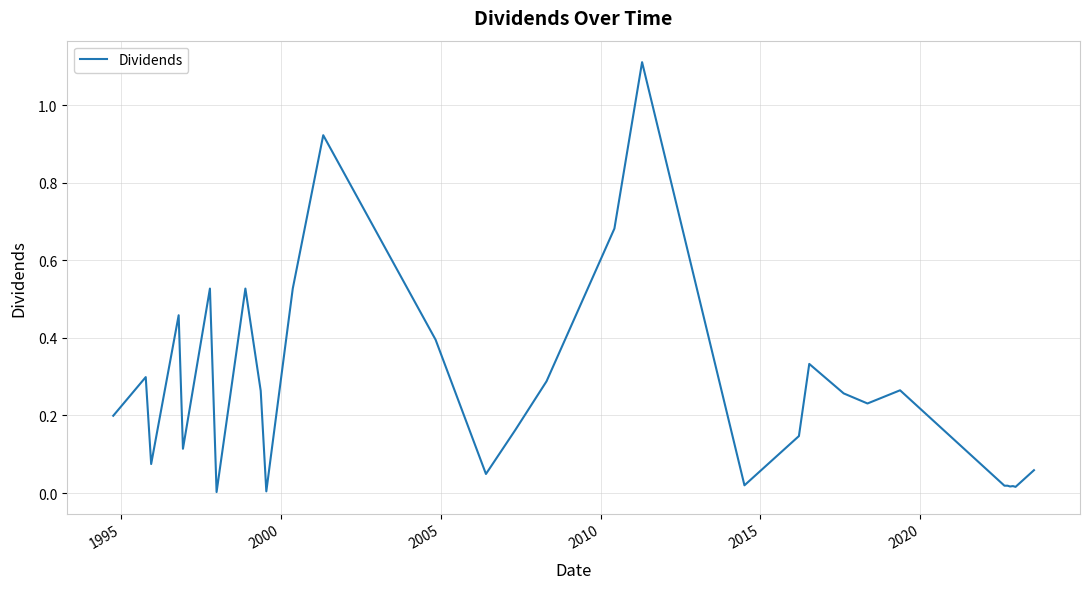

What is the difference between the maximum and minimum values?

1.1